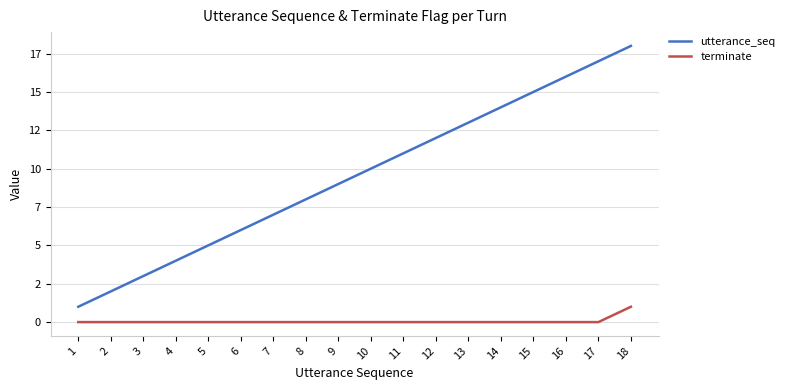

What are all the series names shown in the legend?

utterance_seq, terminate